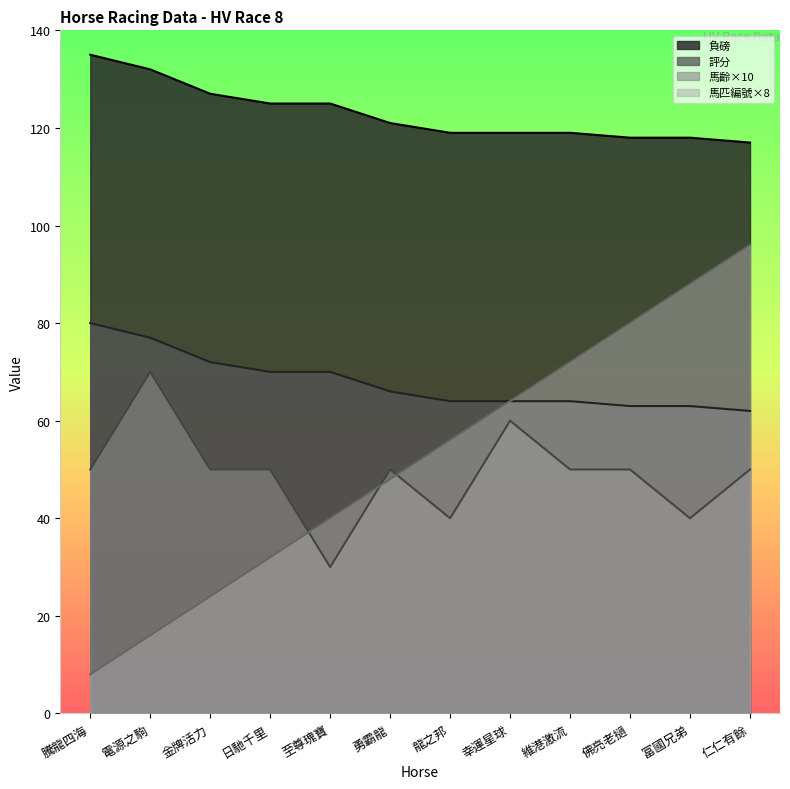

Rank the categories by 評分 value from highest to lowest.

騰龍四海, 電源之駒, 金牌活力, 日馳千里, 至尊瑰寶, 勇霸龍, 龍之邦, 幸運星球, 維港激流, 佛亮老撾, 富國兄弟, 仁仁有餘